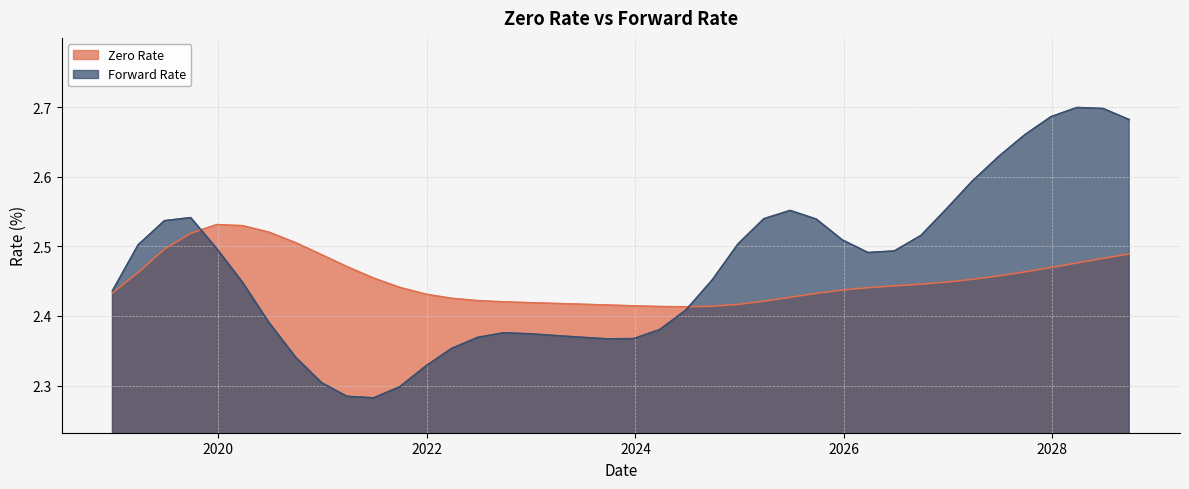

What are all the series names shown in the legend?

Zero Rate, Forward Rate